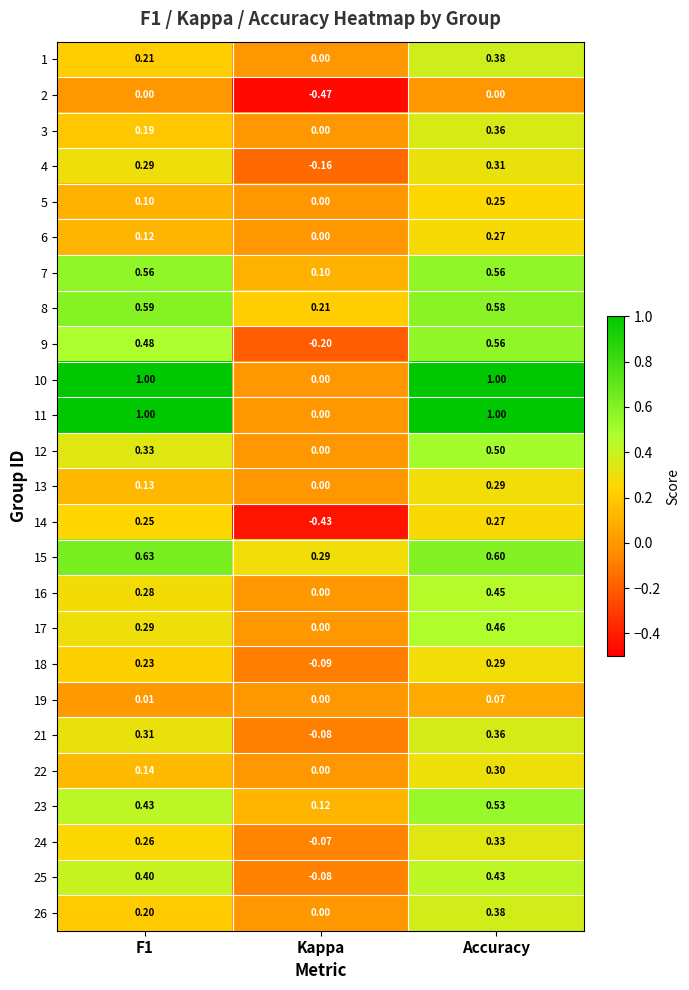

Which category has the lowest value across all series?

Kappa